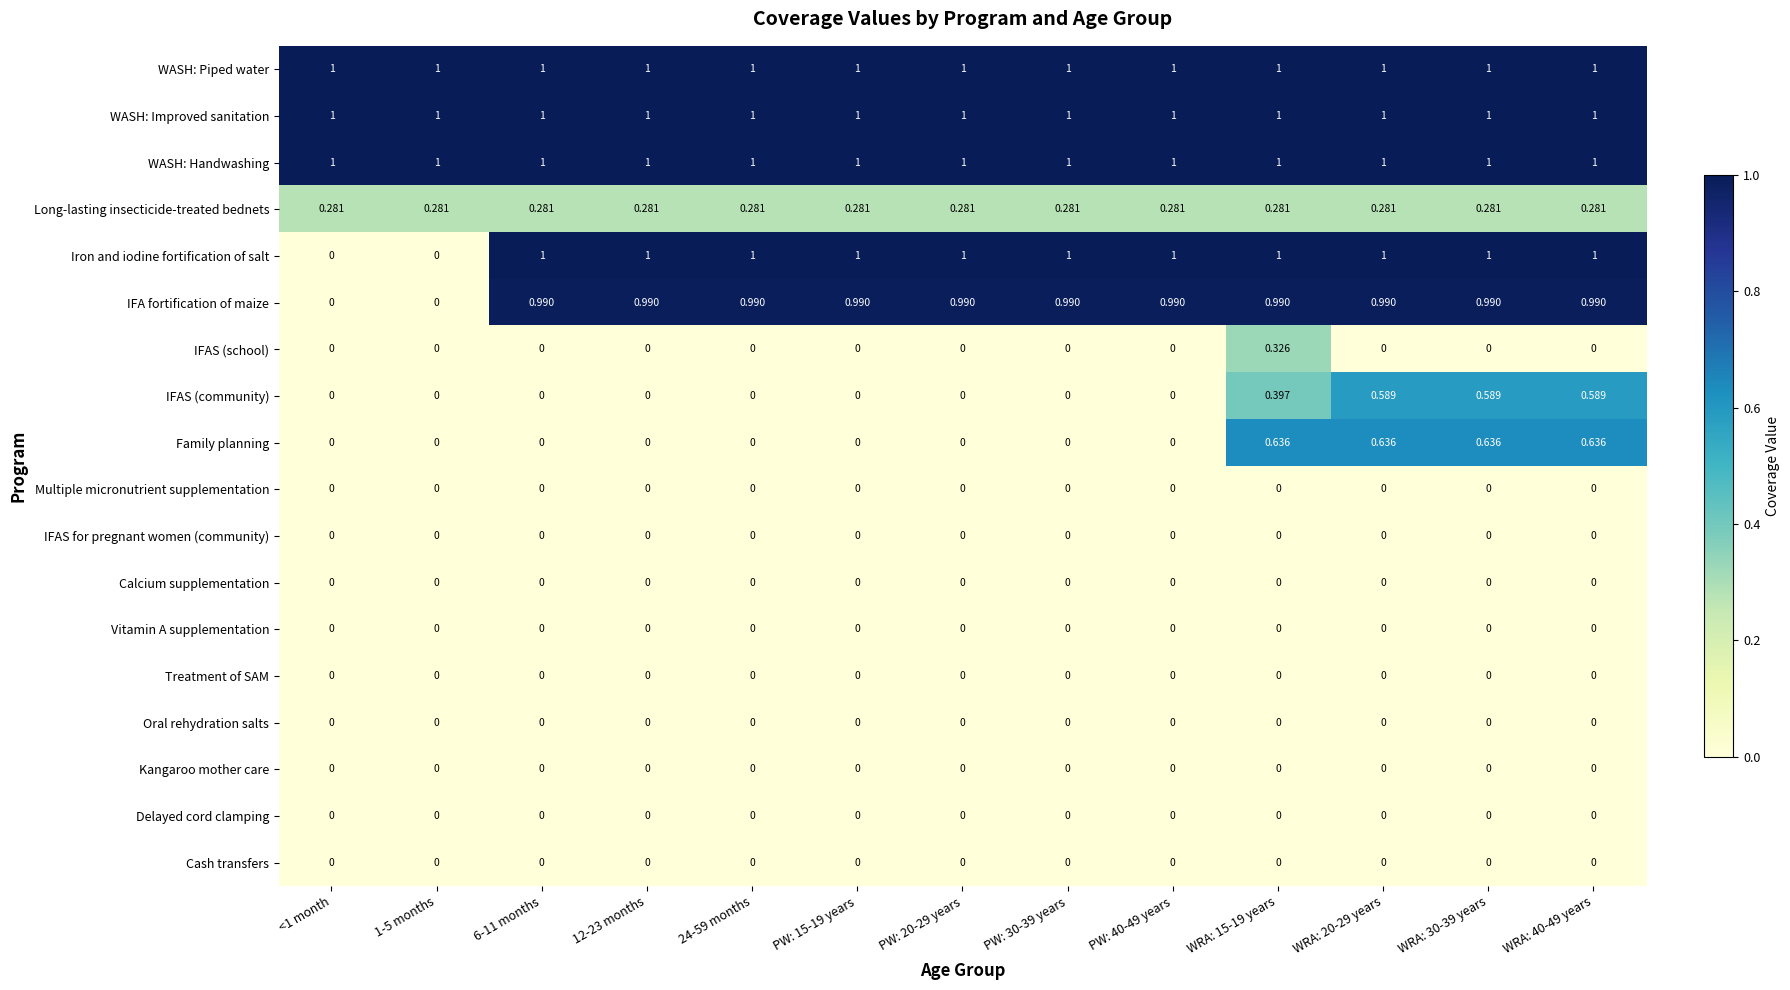

Is the value of Long-lasting insecticide-treated bednets at WRA: 40-49 years greater than the value of IFAS for pregnant women (community) at PW: 15-19 years?

Yes